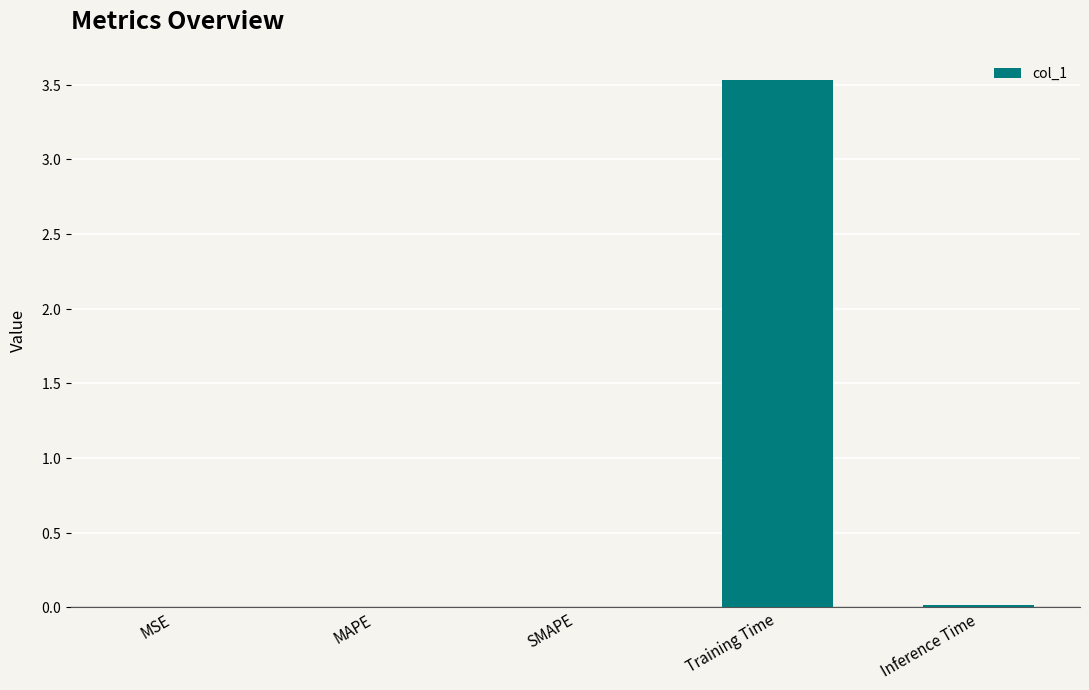

What is the change in value from Training Time to Inference Time?

-3.5